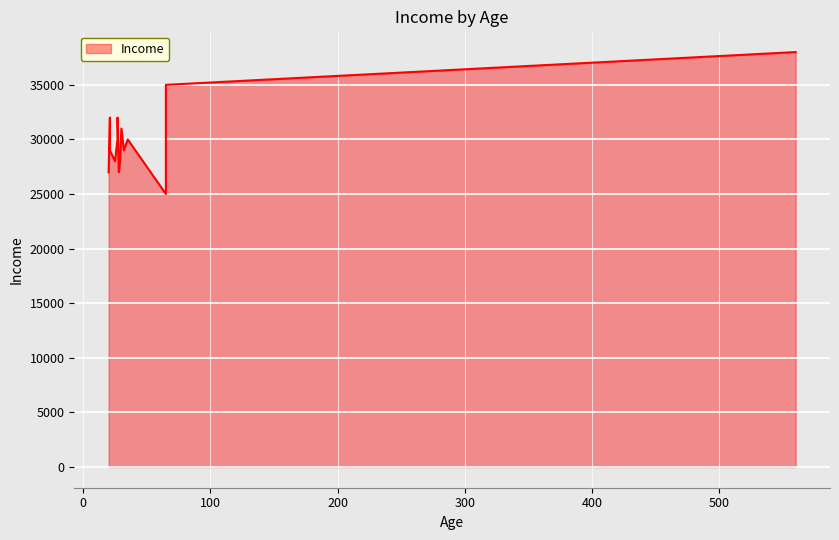

What is the difference between the values at 20 and 65?

8000